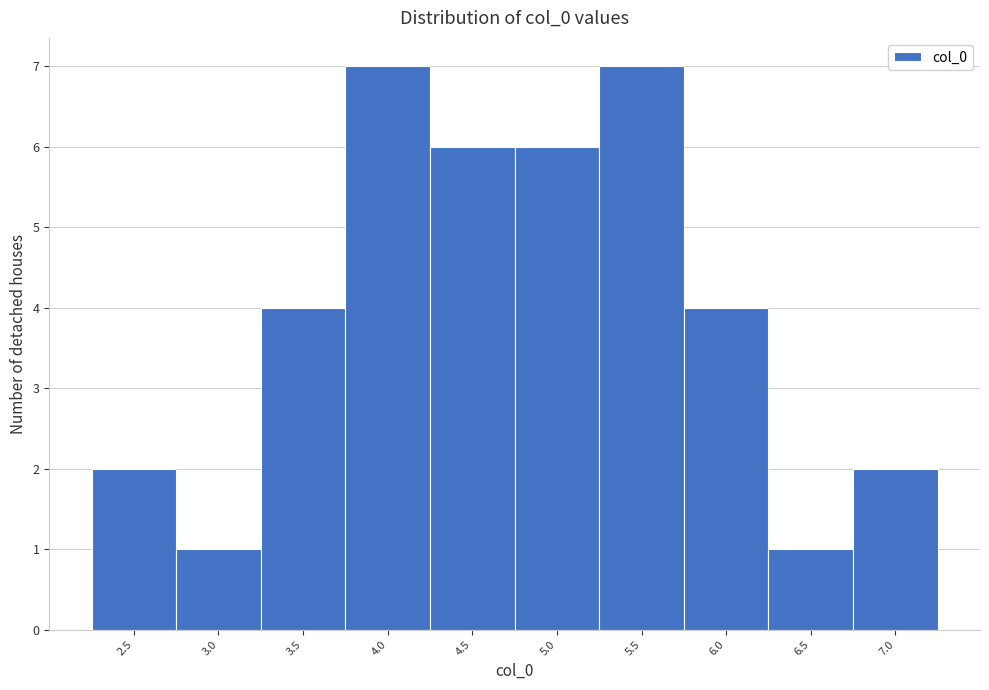

Reading left to right, extract all data points from this chart.

2.5=2	3.0=1	3.5=4	4.0=7	4.5=6	5.0=6	5.5=7	6.0=4	6.5=1	7.0=2